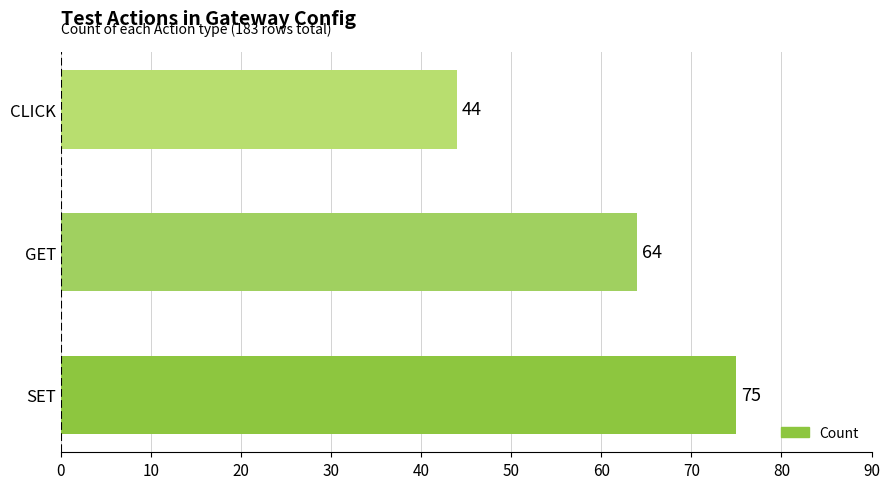

Is it true that the value at SET is 42?

False